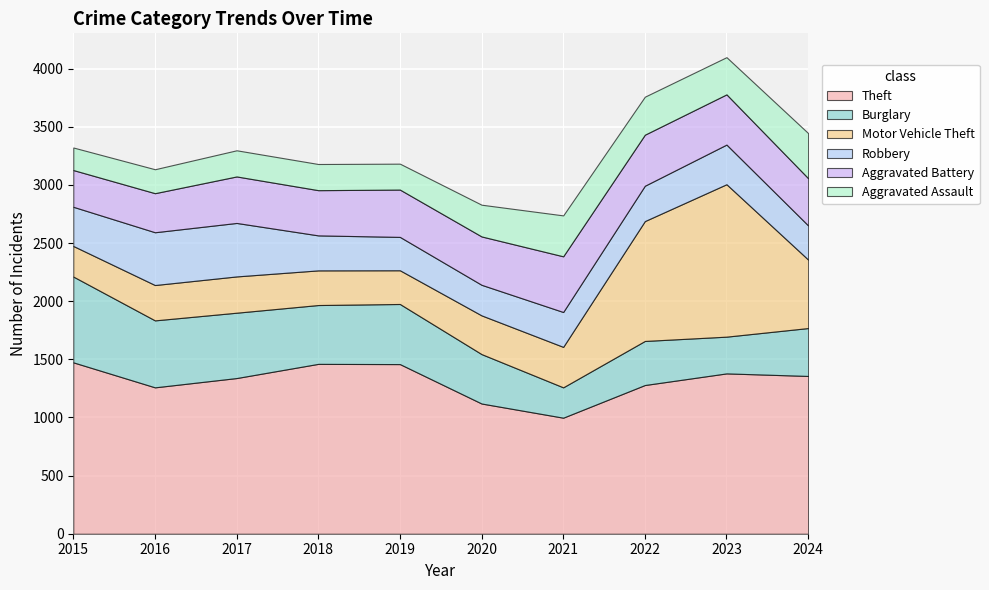

Where is the first local minimum for Burglary?

2018